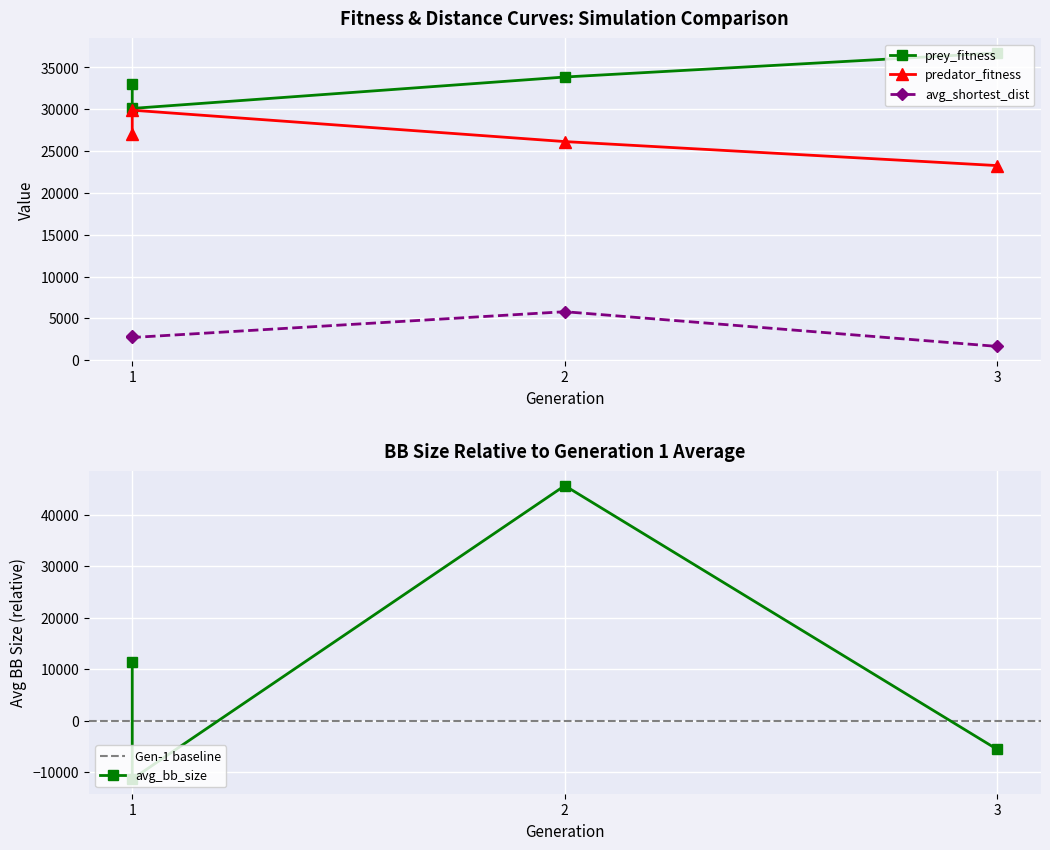

What is the difference between the avg_bb_size values at 1 and 2?

57013.6